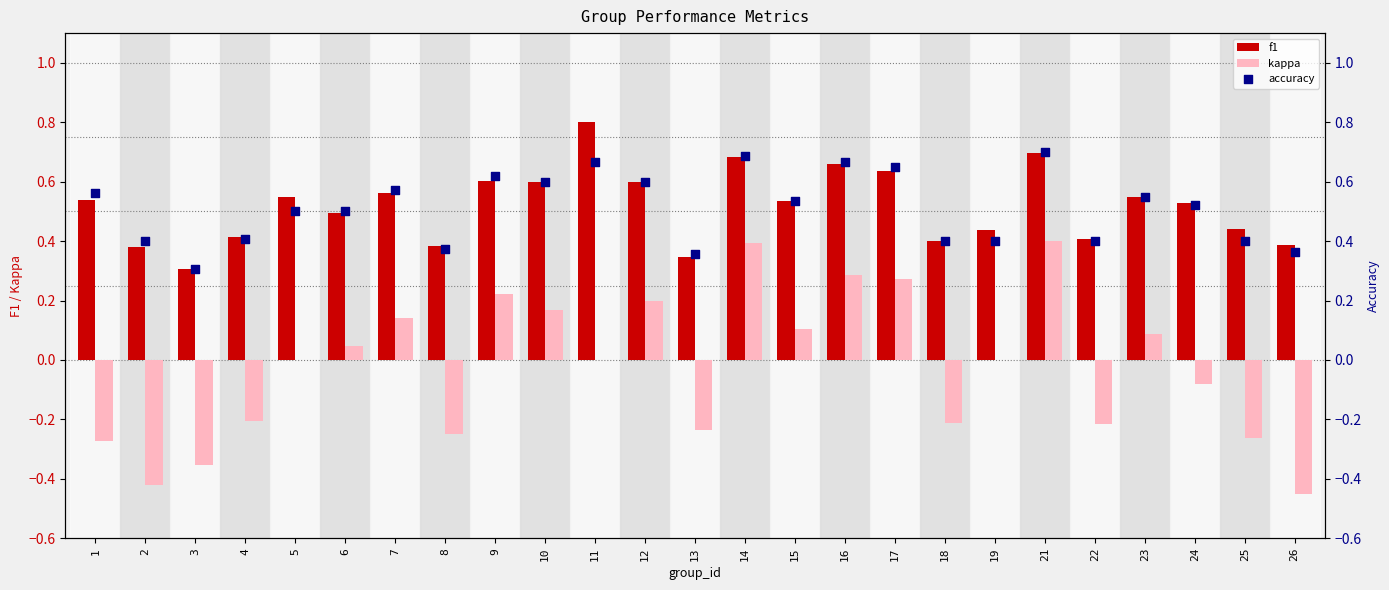

Which series contains the highest Y value?

f1